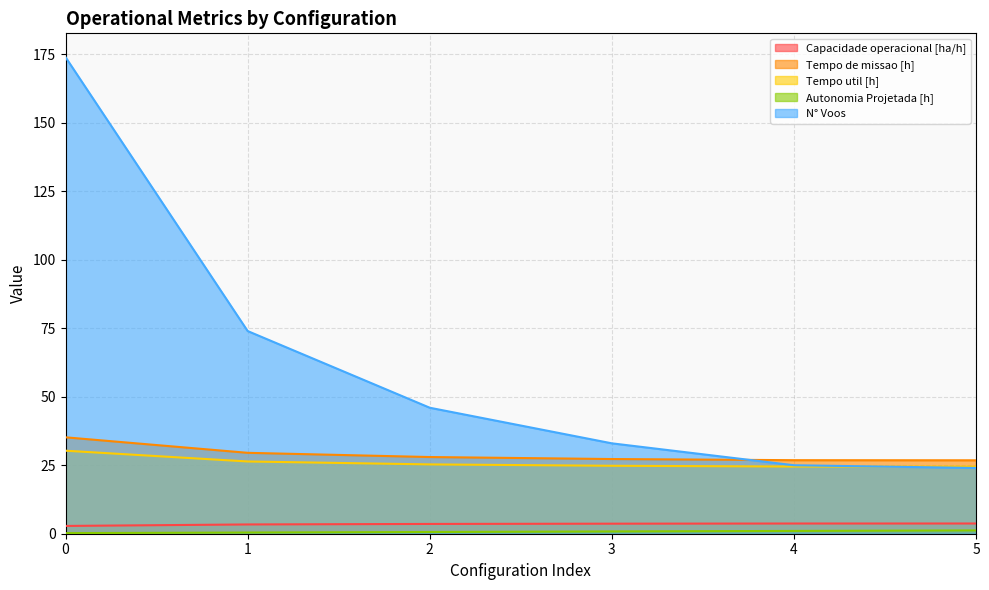

The Autonomia Projetada [h] series shows 1.5 at 4. True or false?

False